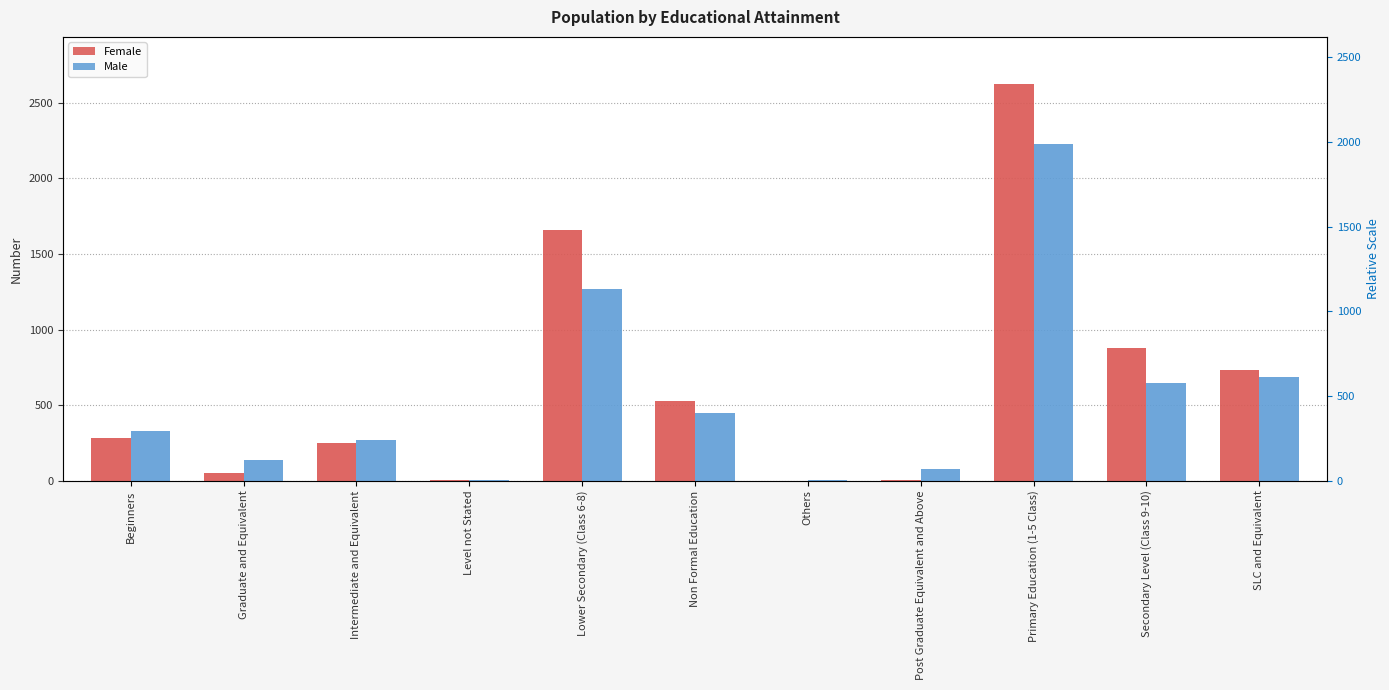

The Male series shows 231 at SLC and Equivalent. True or false?

False